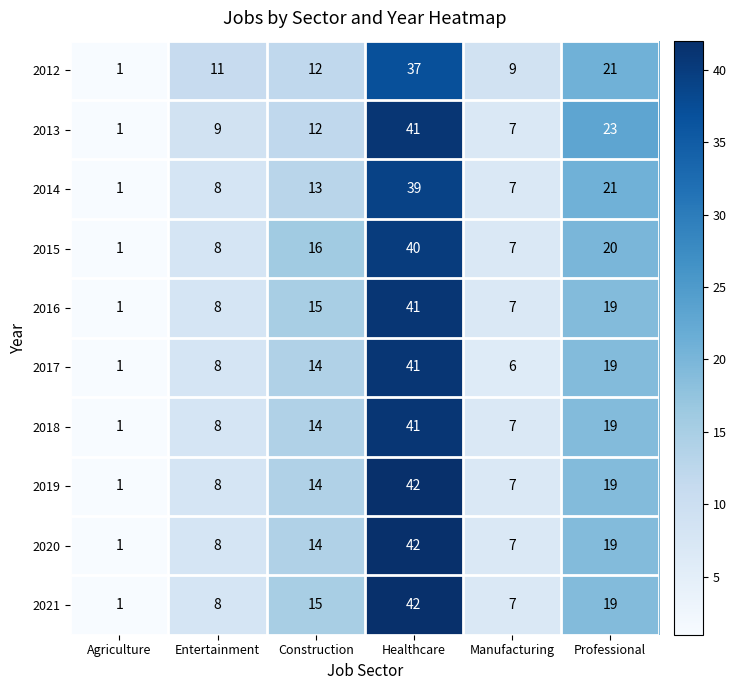

List the labels in order of 2018 value, largest first.

Healthcare, Professional, Construction, Entertainment, Manufacturing, Agriculture